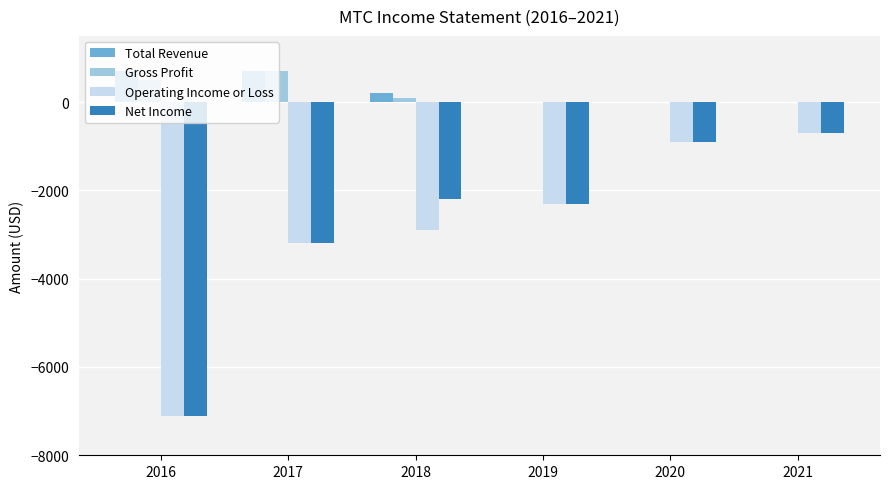

Which category has the highest value in the Operating Income or Loss series?

2021